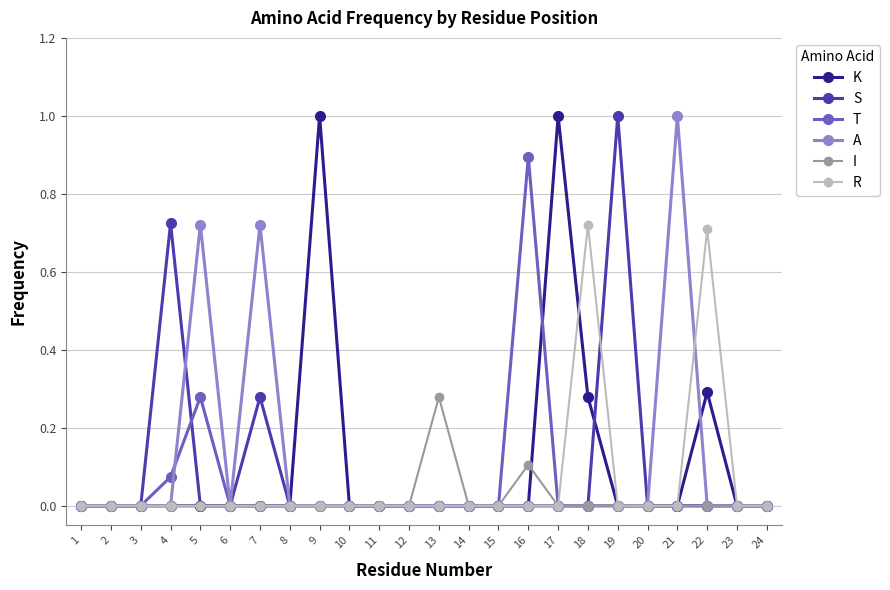

The value of K at 13 is 0.0. True or false?

True